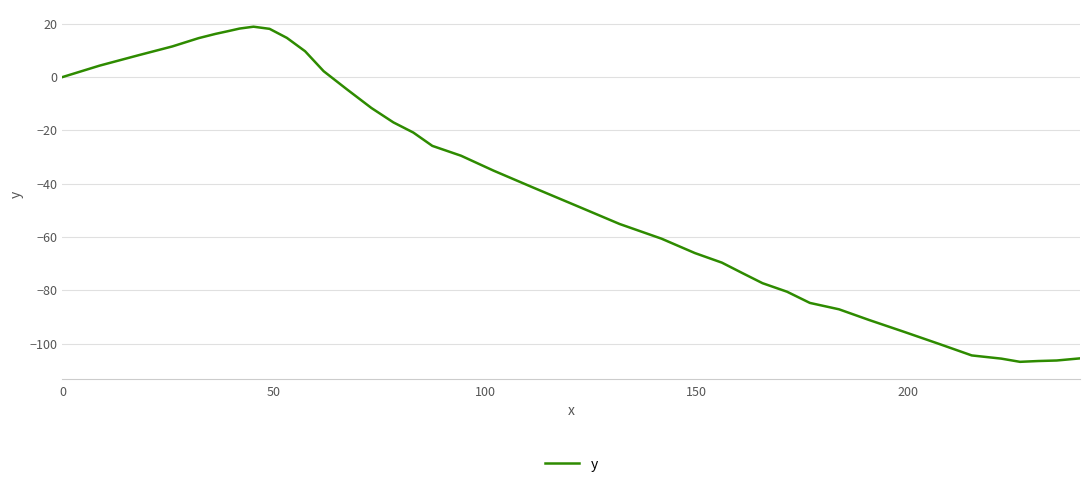

What is the greatest value displayed?

18.9